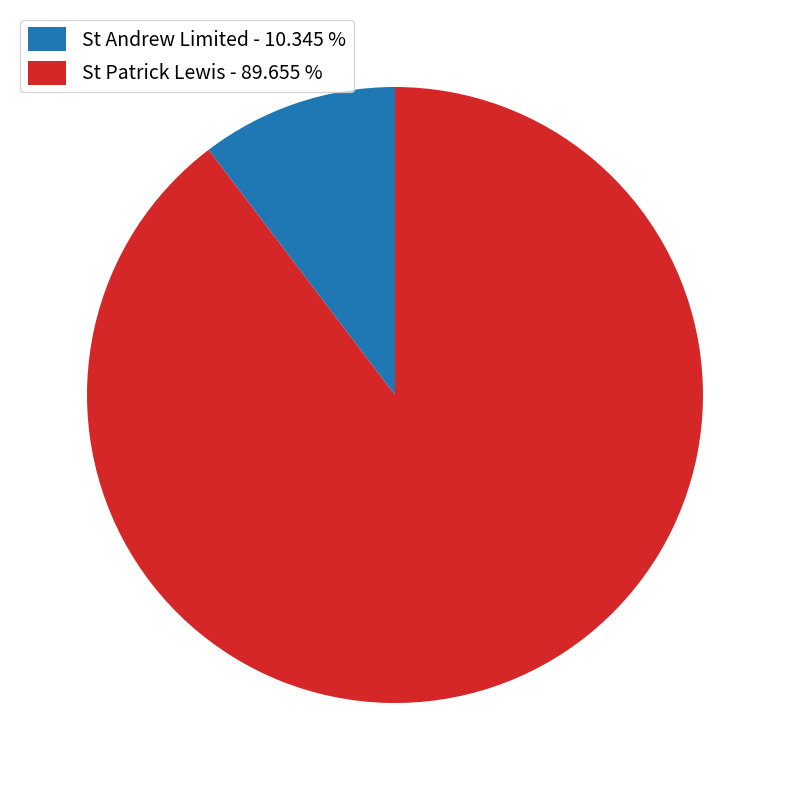

Do St Patrick Lewis - 89.655 % and St Andrew Limited - 10.345 % together represent more than half of the pie?

Yes